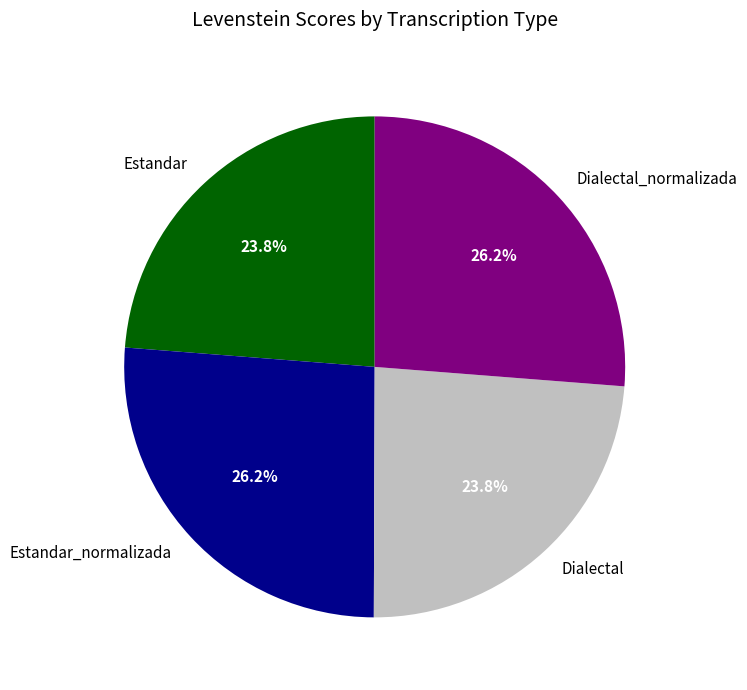

What is the ratio of the value at Estandar_normalizada to the value at Dialectal?

1.1